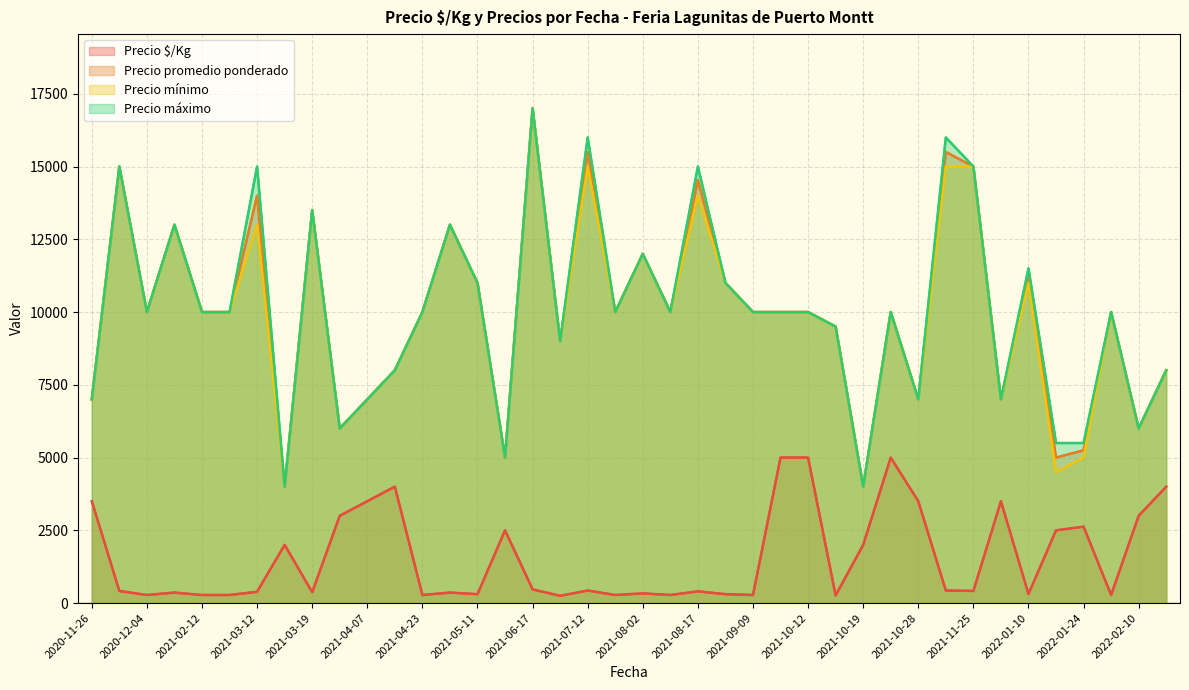

Where does the Precio $/Kg series first go above 417?

2020-11-26